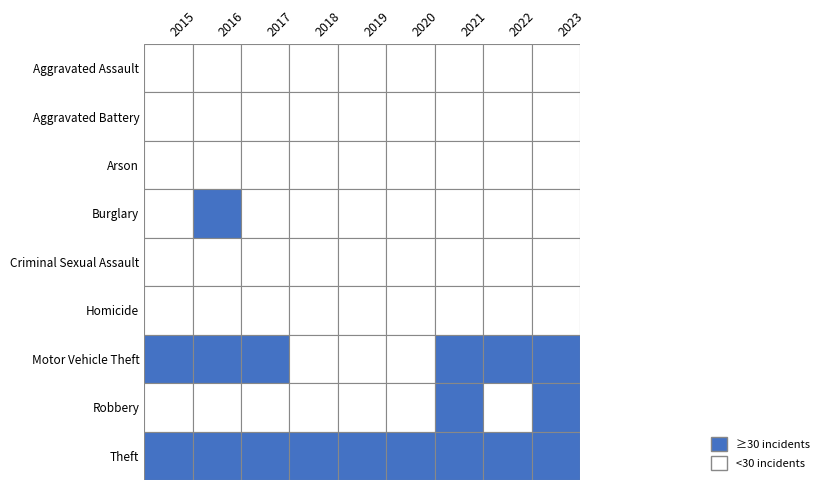

List the series in order of their peak value, highest first.

Motor Vehicle Theft, Theft, Robbery, Burglary, Aggravated Battery, Aggravated Assault, Criminal Sexual Assault, Homicide, Arson